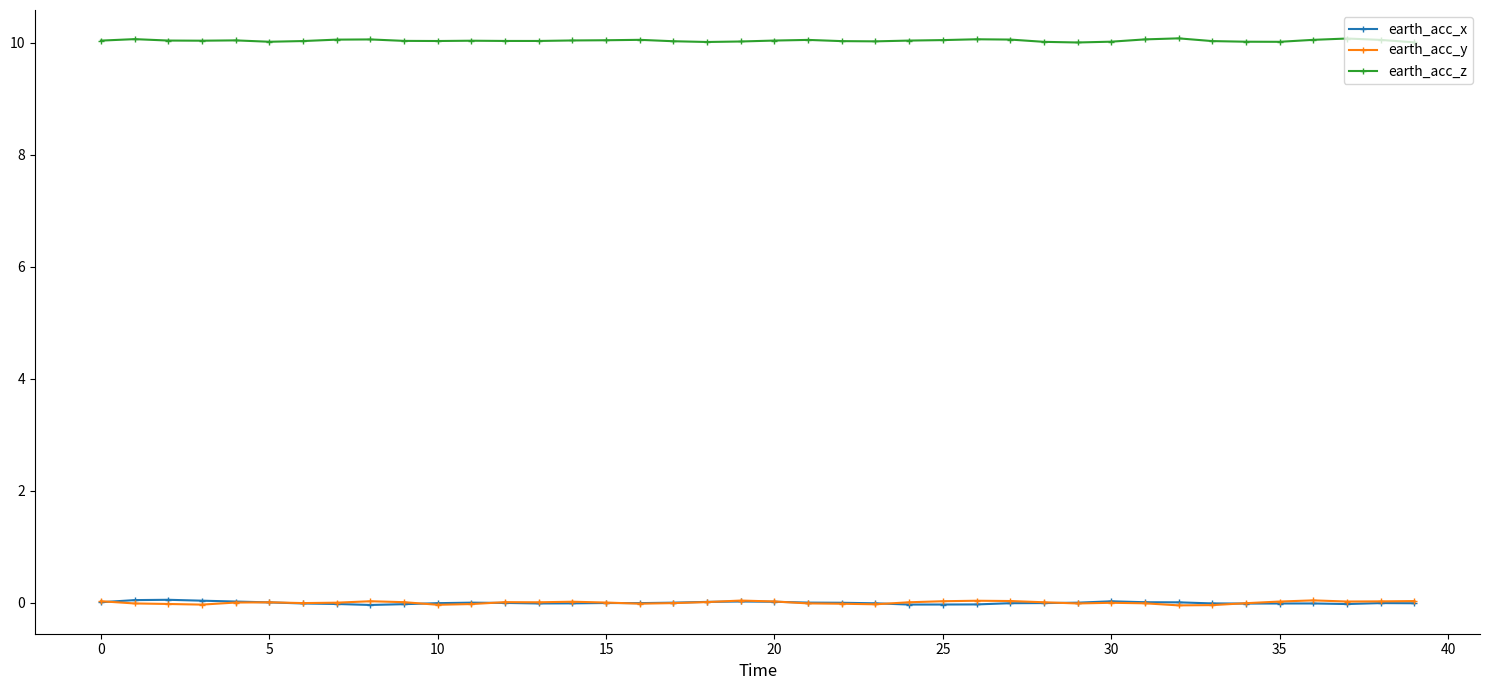

How many lines are shown in the chart?

3